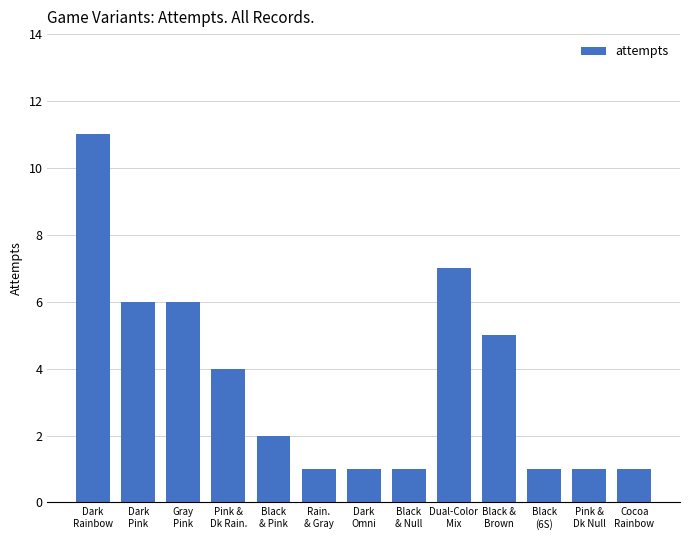

What is the ratio of the value at Black
(6S) to the value at Dark
Rainbow?

0.1